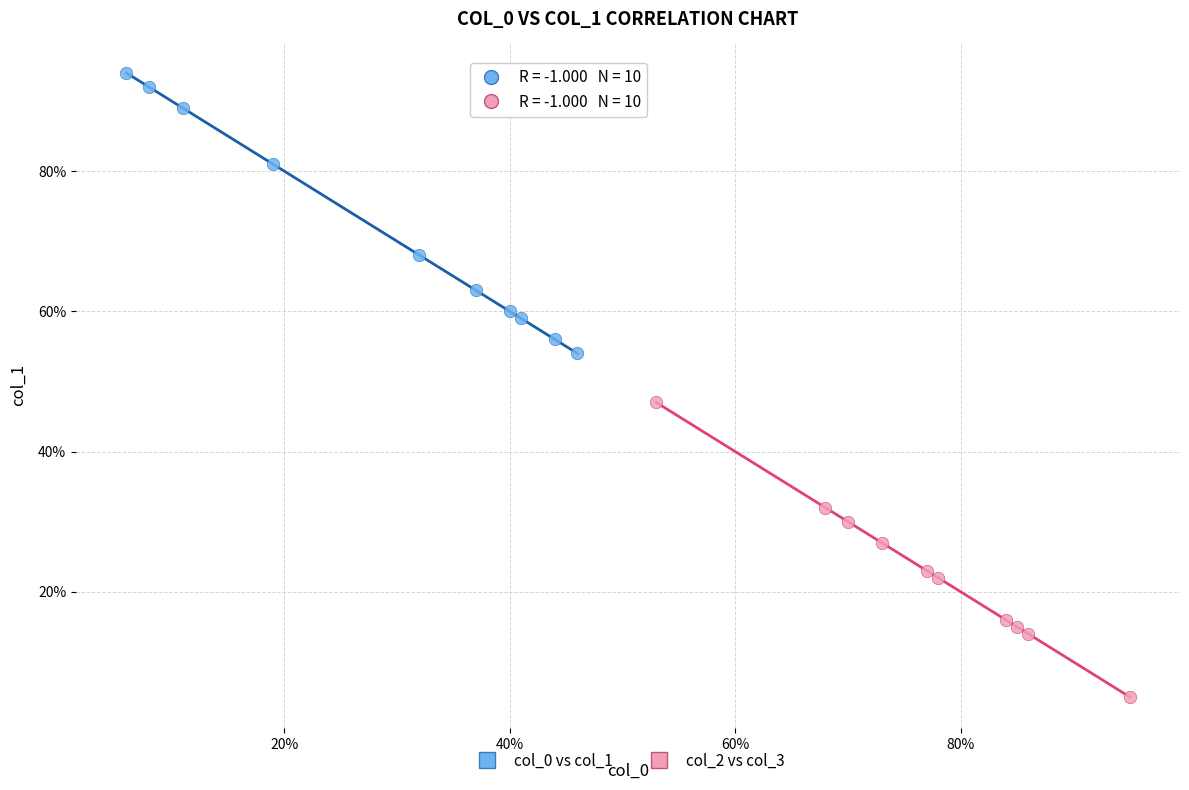

Which series contains the highest Y value?

col_0 vs col_1